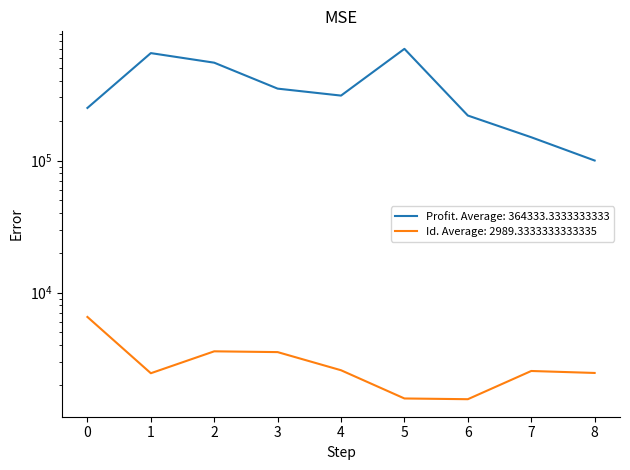

What is the difference between the maximum and minimum values in the Profit series?

600000